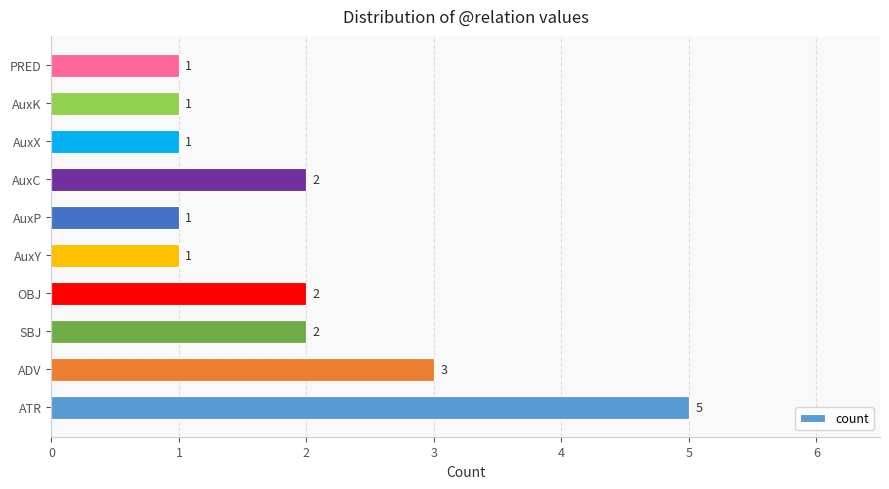

Count the values in the range 1 to 2.

8